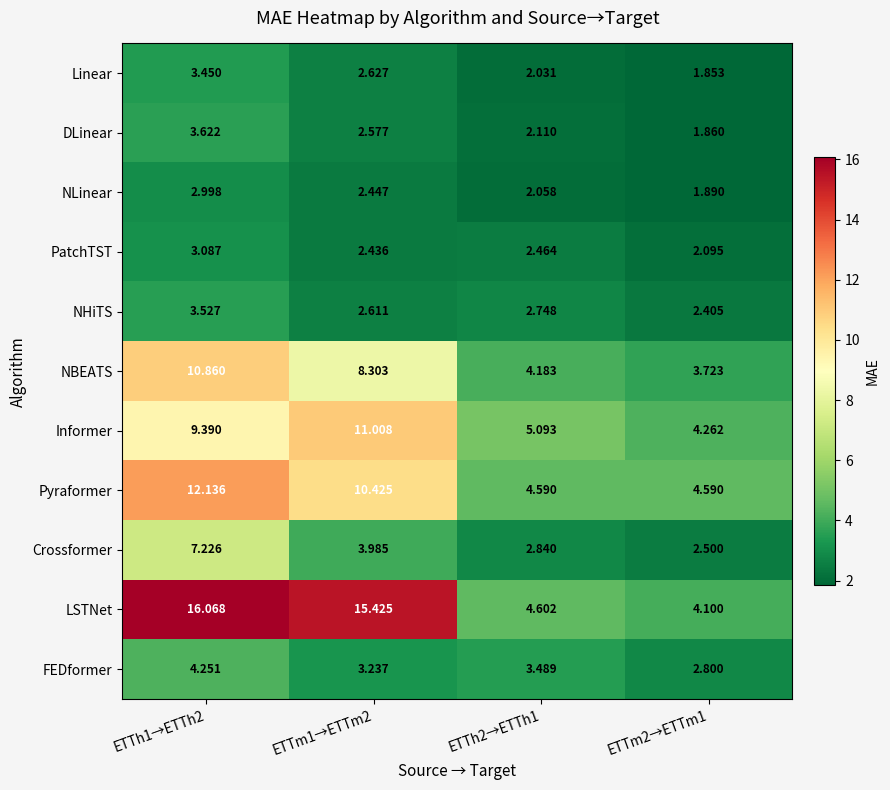

Count the number of categories in the chart.

4